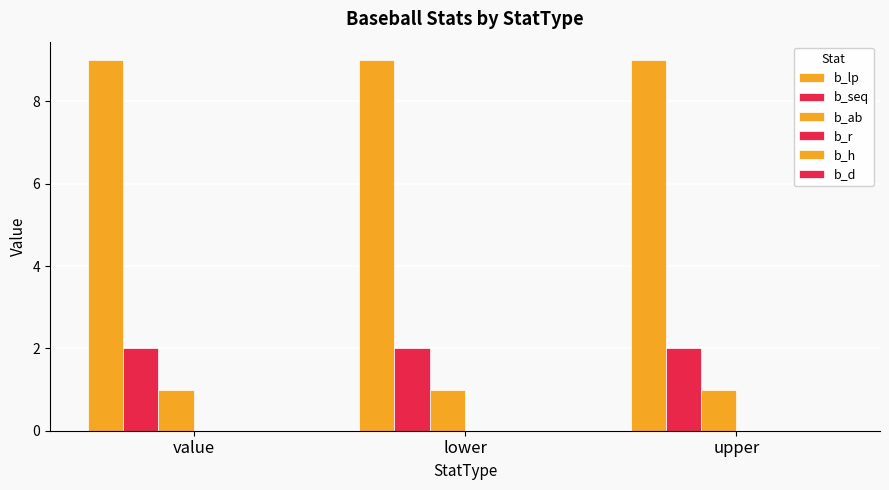

What is the maximum value for b_lp?

9